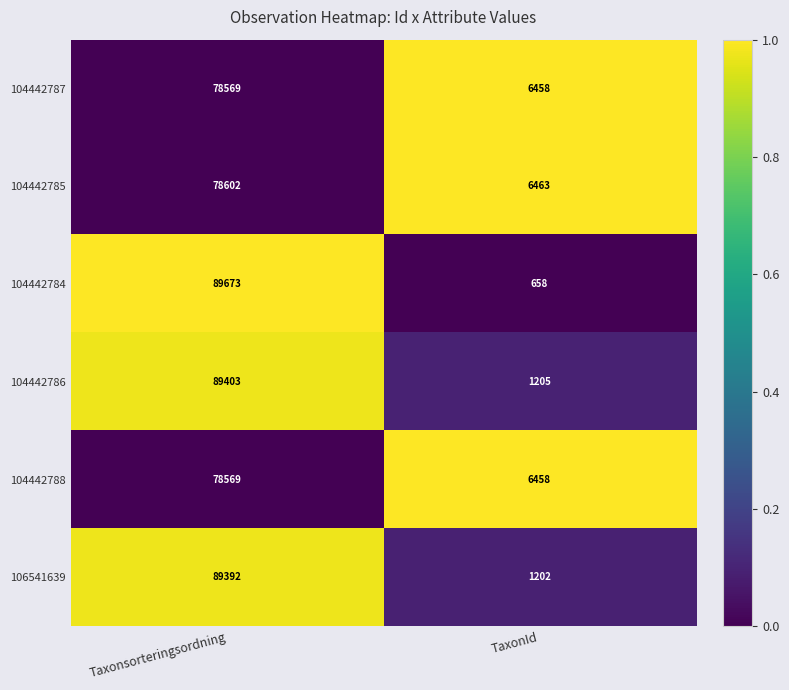

Which series changed the most between Taxonsorteringsordning and TaxonId?

104442784